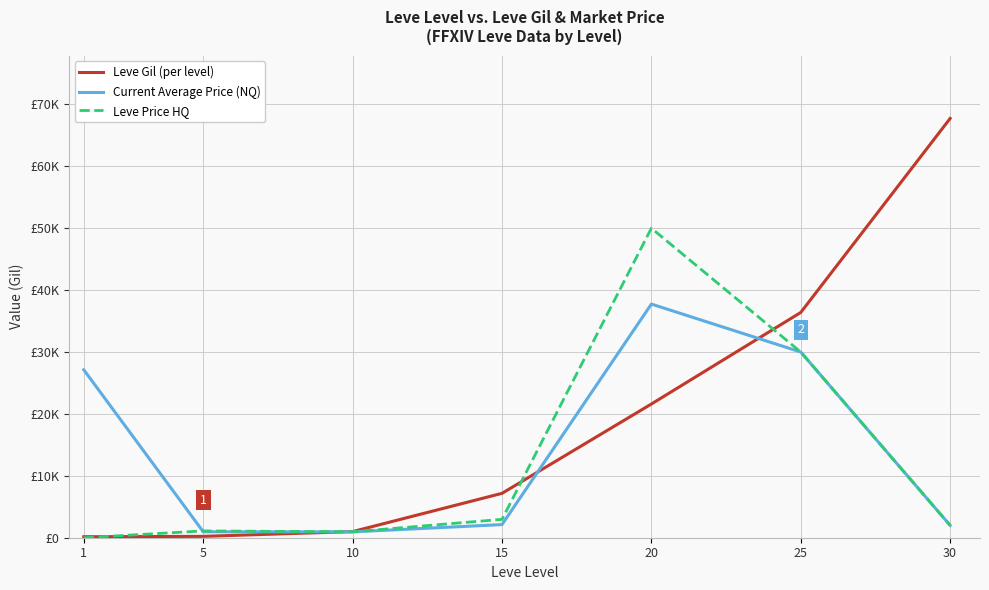

What are all the series names shown in the legend?

Leve Gil (per level), Current Average Price (NQ), Leve Price HQ